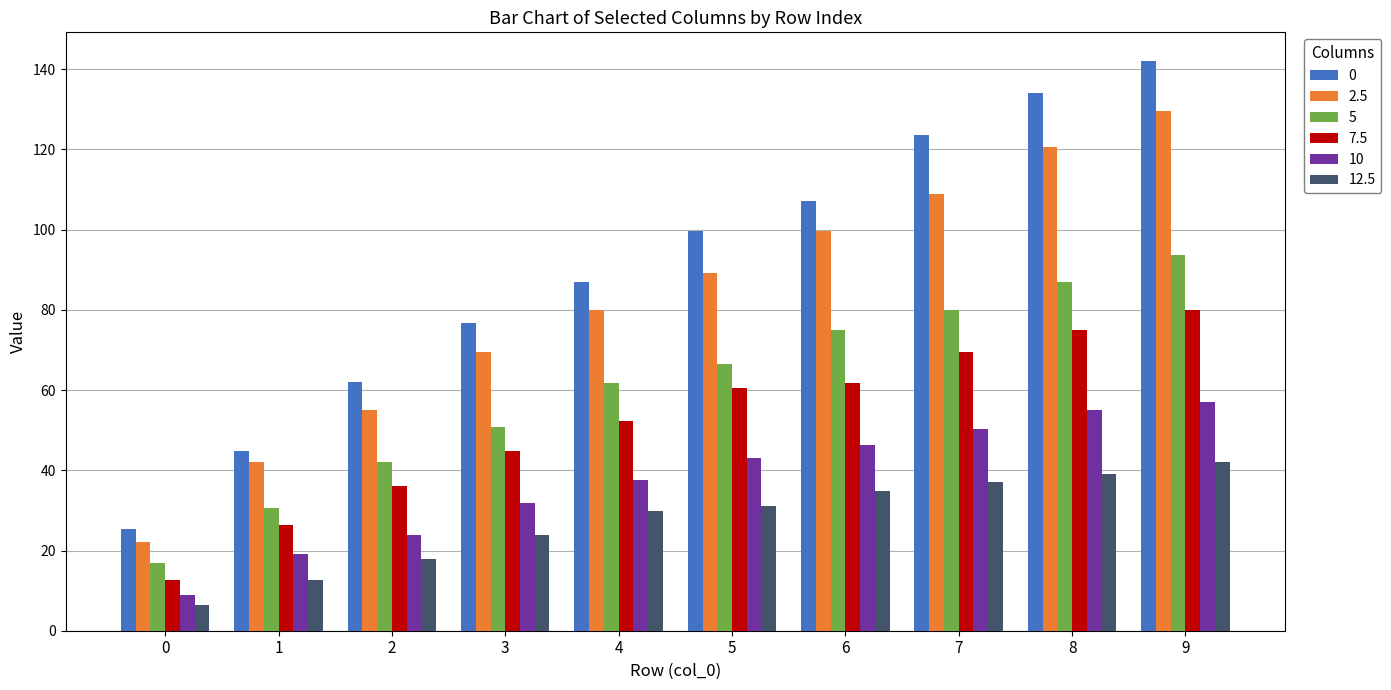

How many bars are there in each group?

6